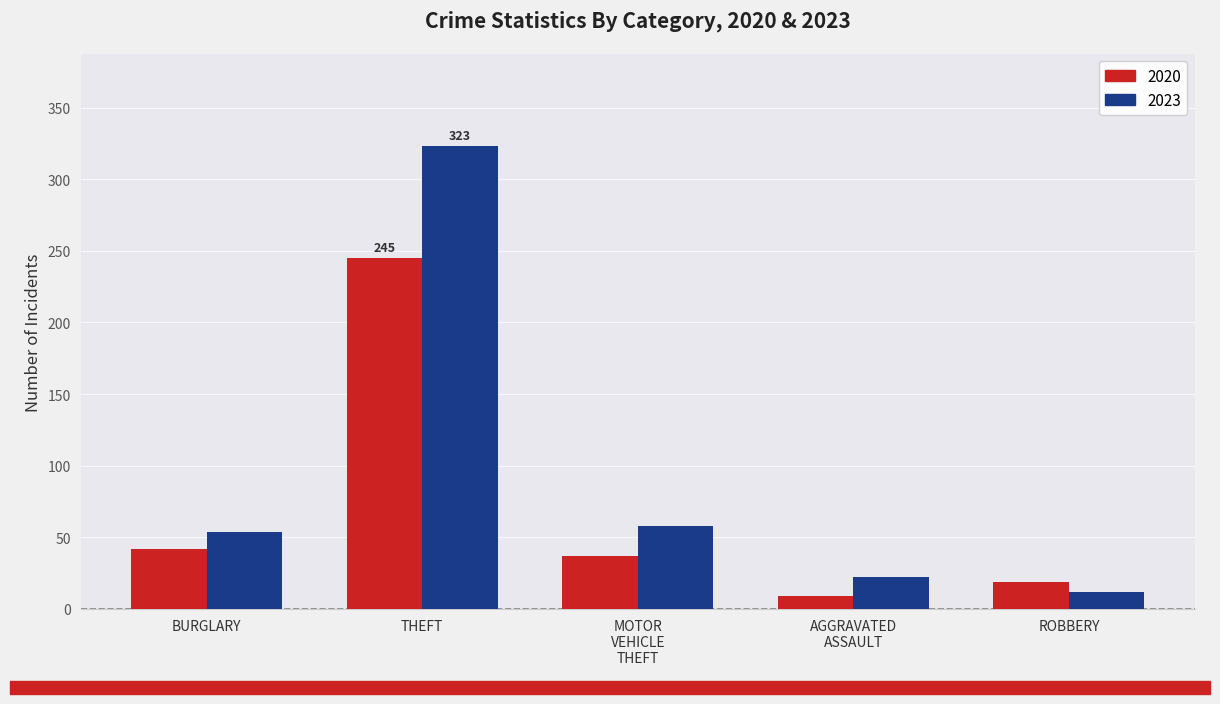

Rank the series by their maximum value, from lowest to highest.

2020, 2023